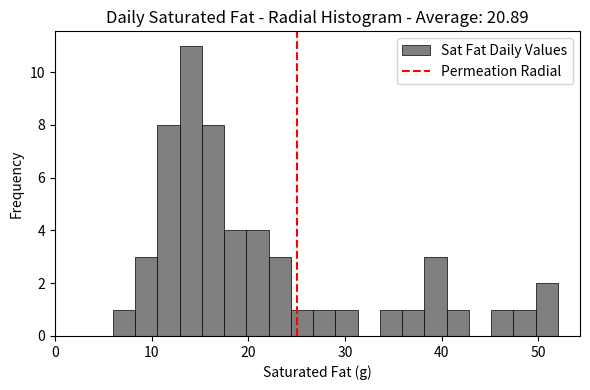

Read against the x-axis, roughly where is the centre of the tallest bar?

14